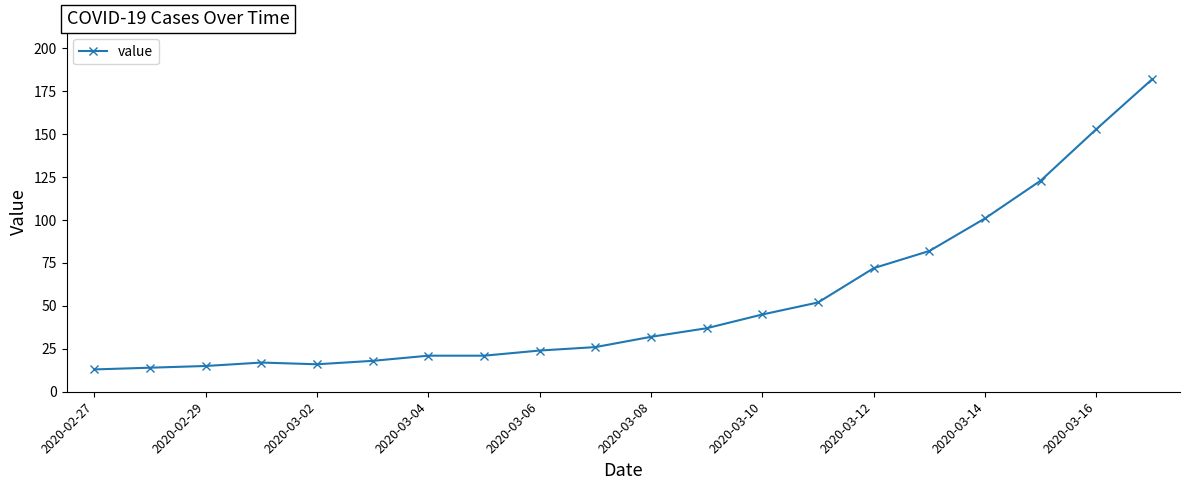

What is the difference between the second highest and minimum values?

140